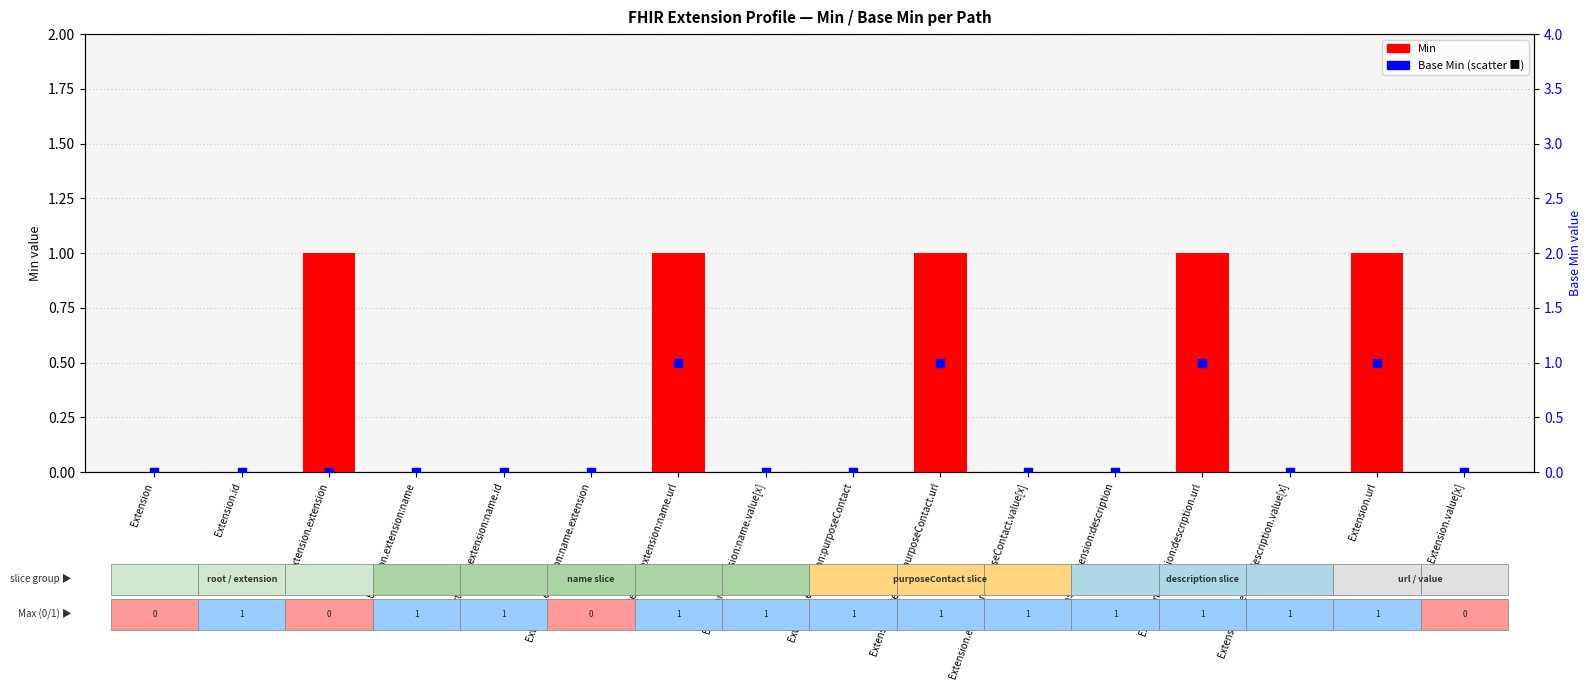

Which series contains the lowest Y value?

Min